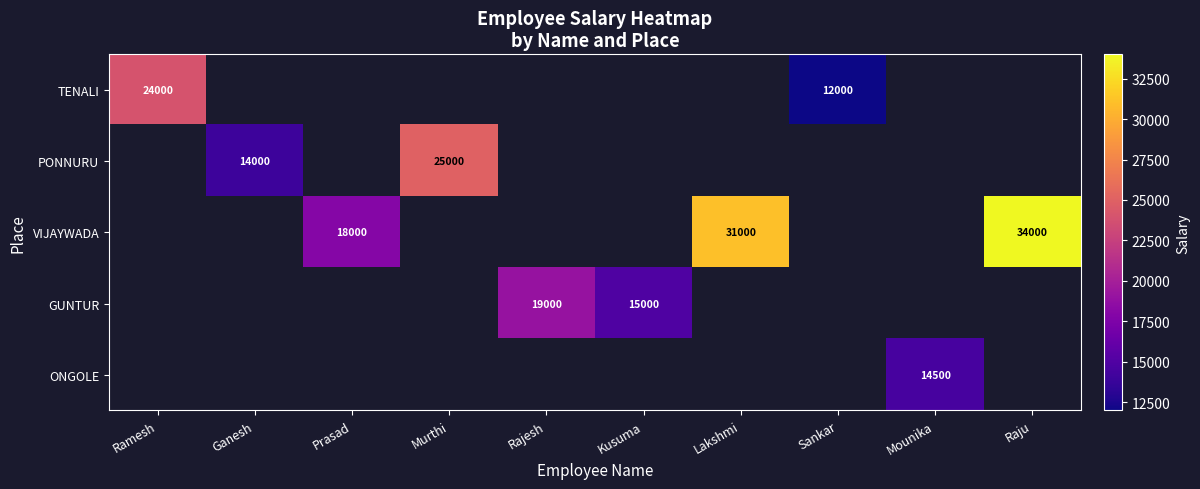

True or false: PONNURU has a value of 12209 at Murthi.

False